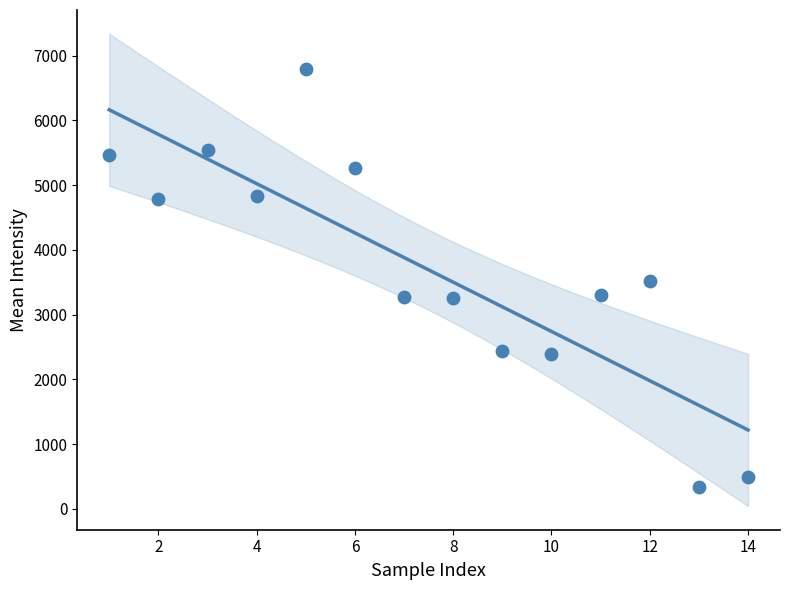

What is the range of X values (max minus min)?

13.0